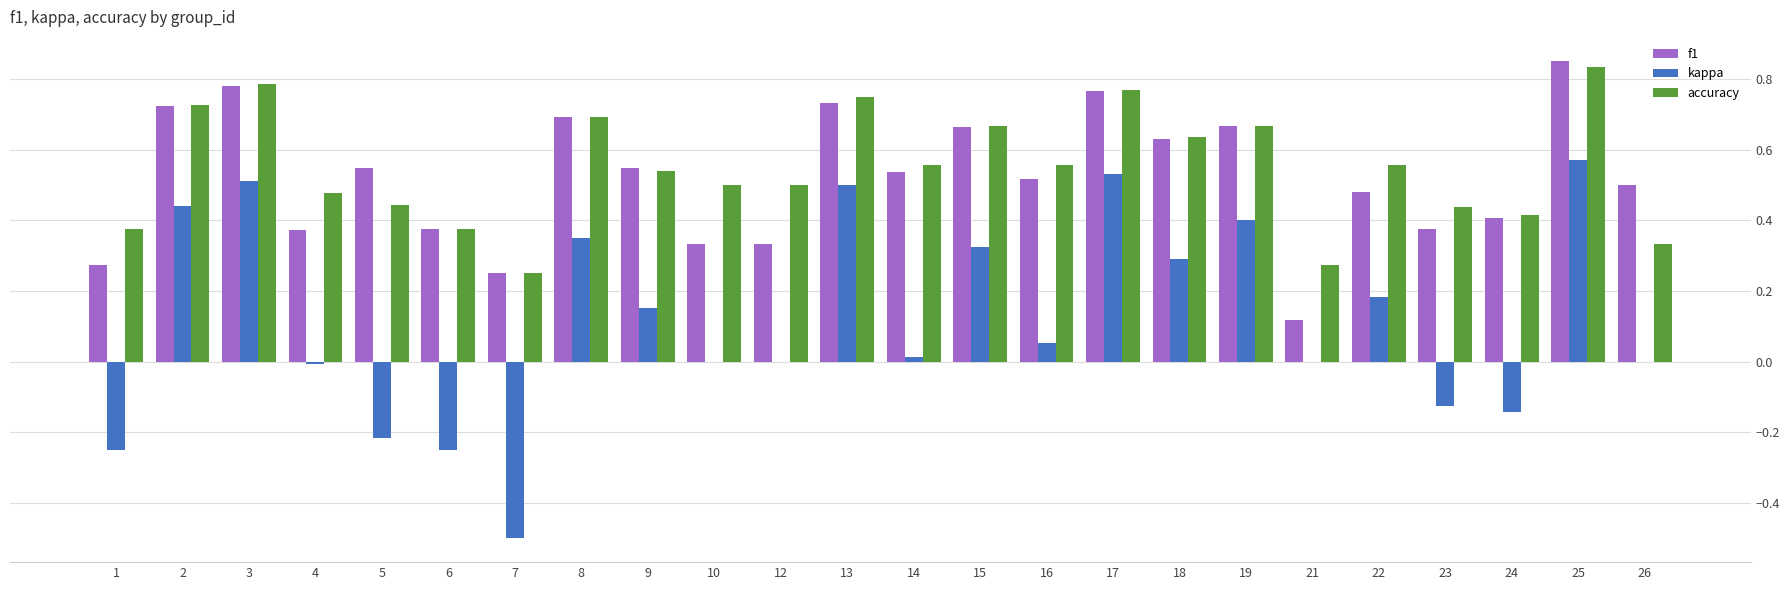

What is the sum of all accuracy values?

13.1